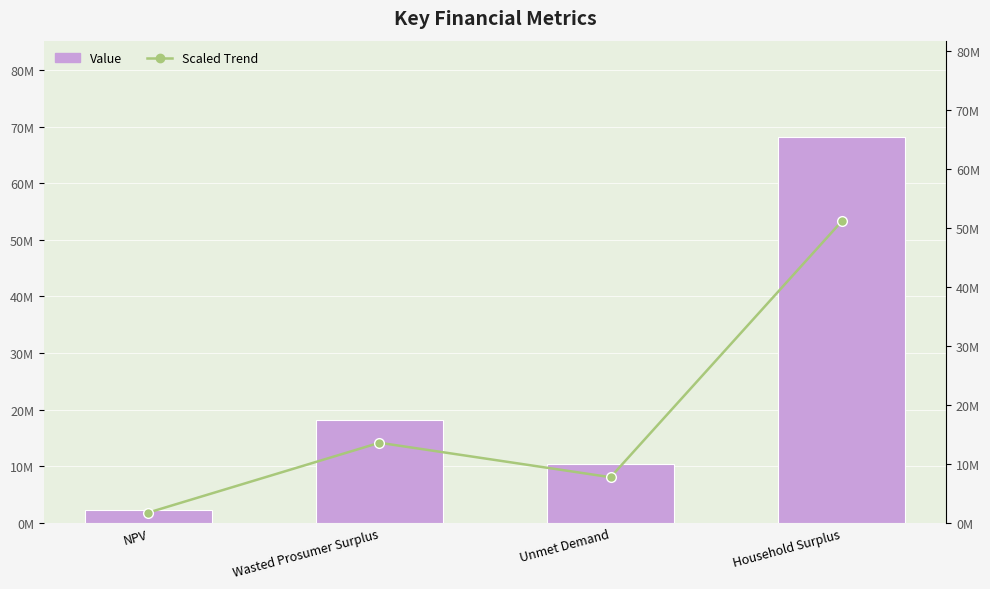

Reading left to right, transcribe all the data shown in this chart.

Value: 2306745.2	18096772.3	10302324.0	68155265.6
Scaled Trend: 1730058.9	13572579.2	7726743.0	51116449.2